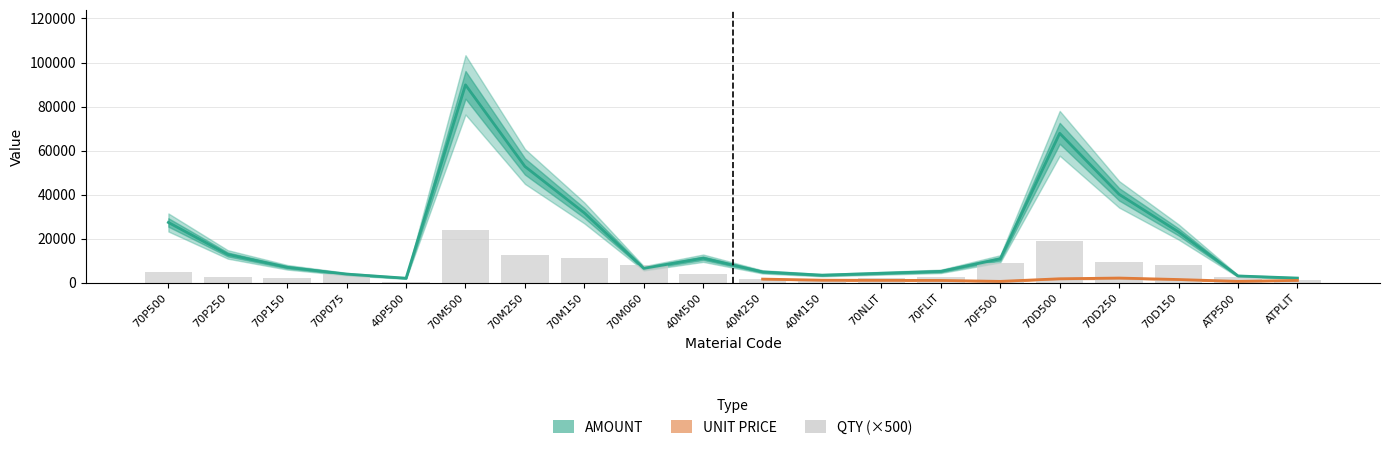

Which series changed the most between 70M060 and 70F500?

AMOUNT